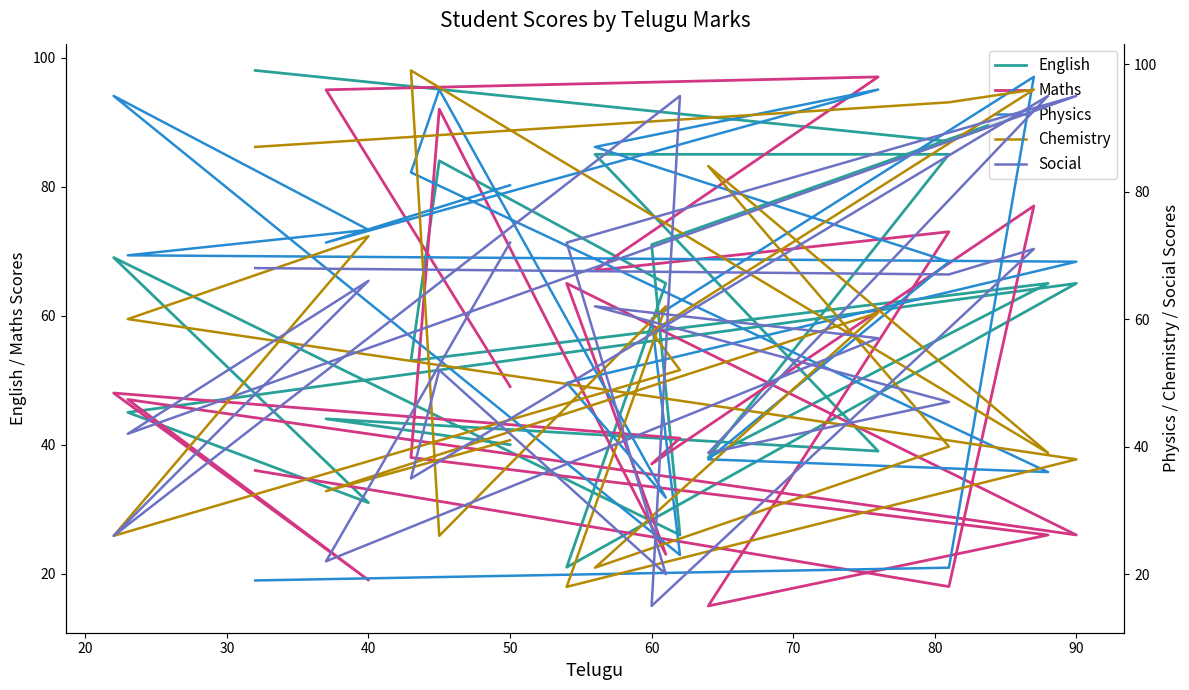

Which series has the largest range (max minus min)?

Maths